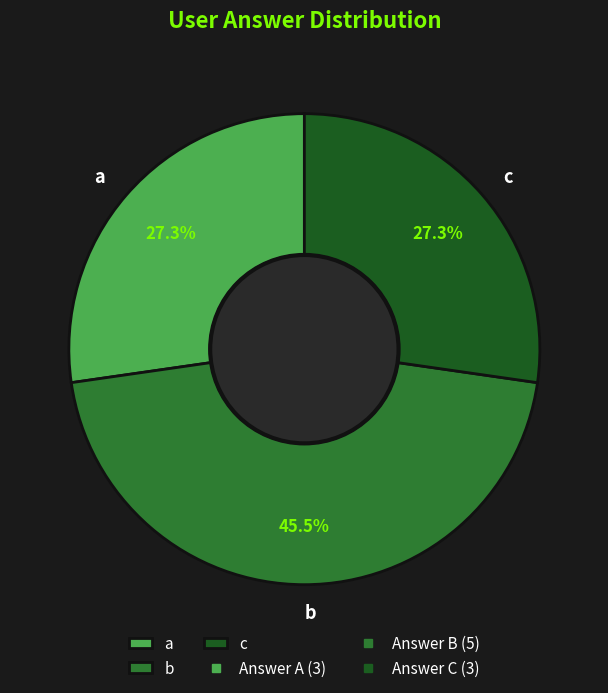

What portion of the pie excludes a?

72.7%